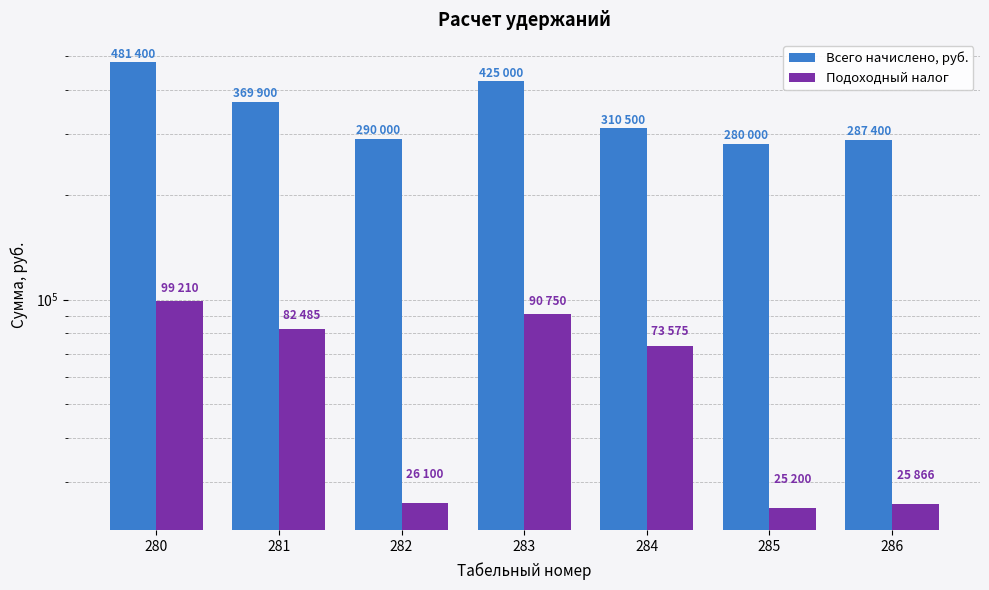

Reading left to right, what are all the values shown in this chart?

Всего начислено, руб.: 280=481400	281=369900	282=290000	283=425000	284=310500	285=280000	286=287400
Подоходный налог: 280=99210	281=82485	282=26100	283=90750	284=73575	285=25200	286=25866